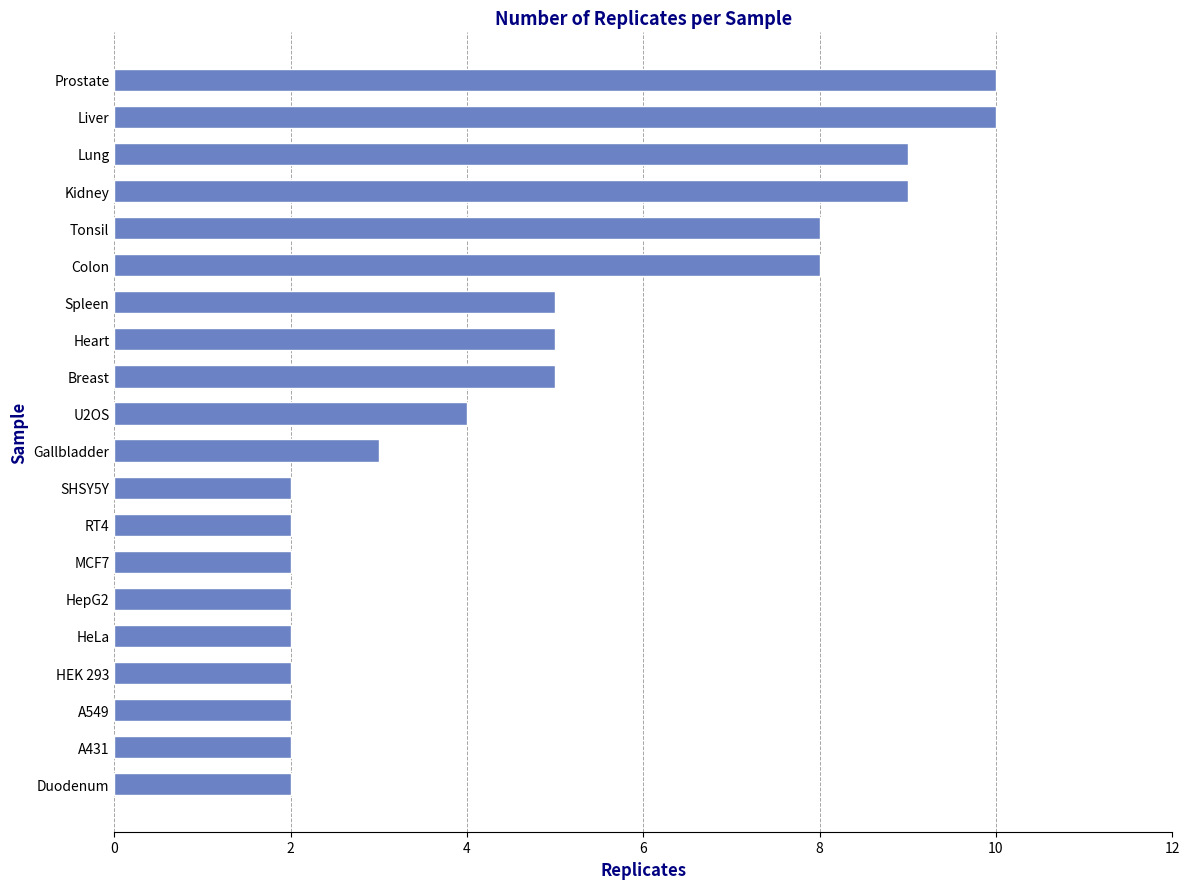

Between Lung and U2OS, which is larger?

Lung